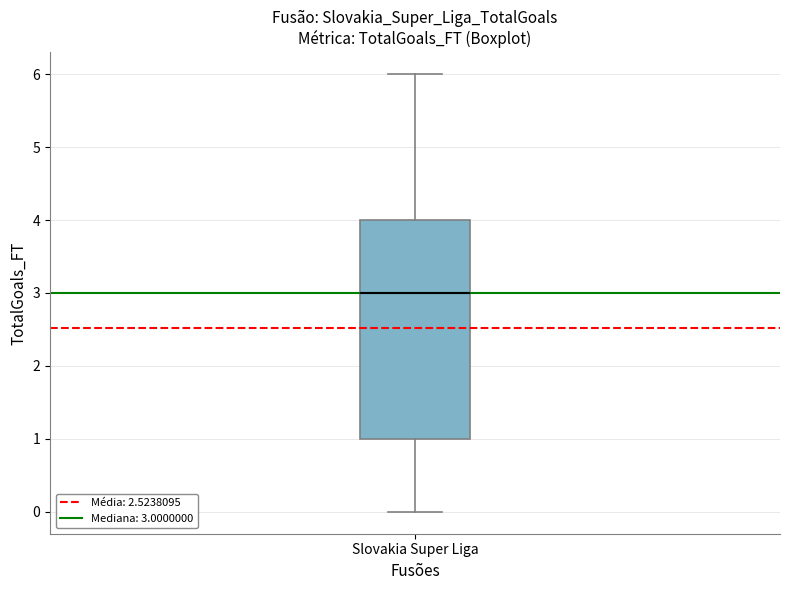

Read this box plot against the y-axis: the position of the median line, the range covered by the box, and the ends of both whiskers. The values are not printed on the chart, so give them approximately, as read against the axis.

median 3, box 1 to 4, whiskers 0 to 6